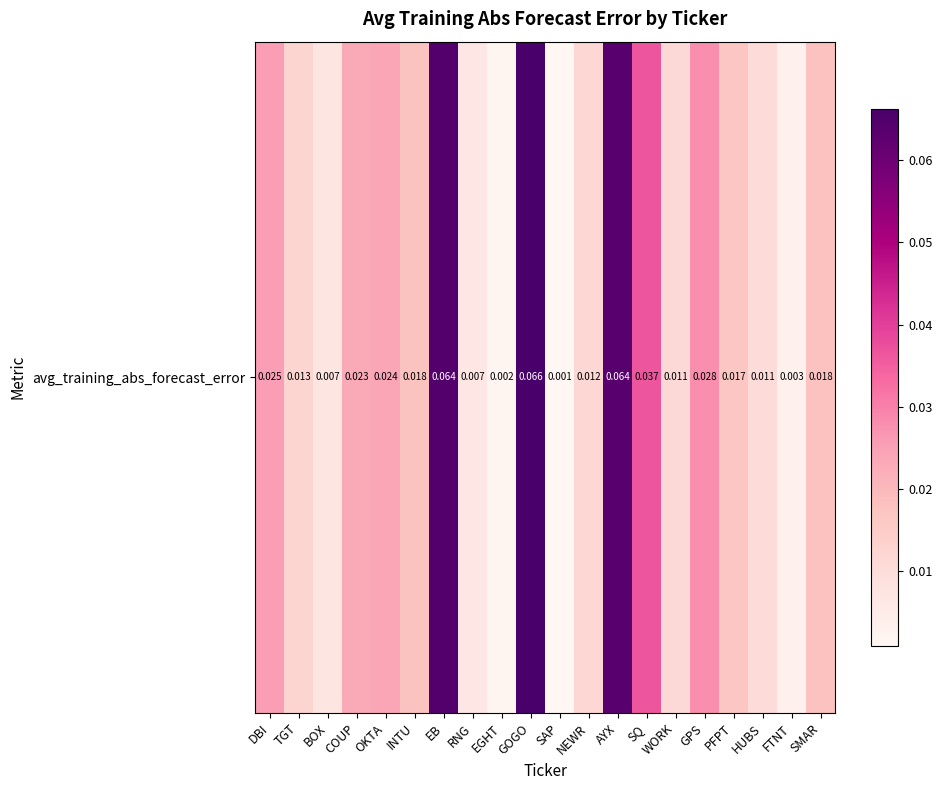

Rank the categories by value from highest to lowest.

GOGO, EB, AYX, SQ, GPS, DBI, OKTA, COUP, SMAR, INTU, PFPT, TGT, NEWR, WORK, HUBS, BOX, RNG, FTNT, EGHT, SAP